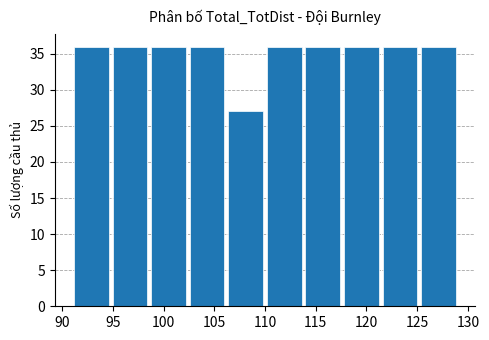

How tall is the bar that spans 113.8 to 117.6 on the x-axis? Neither the bar edges nor the heights are printed on the chart, so give them approximately, as read against the axes.

36